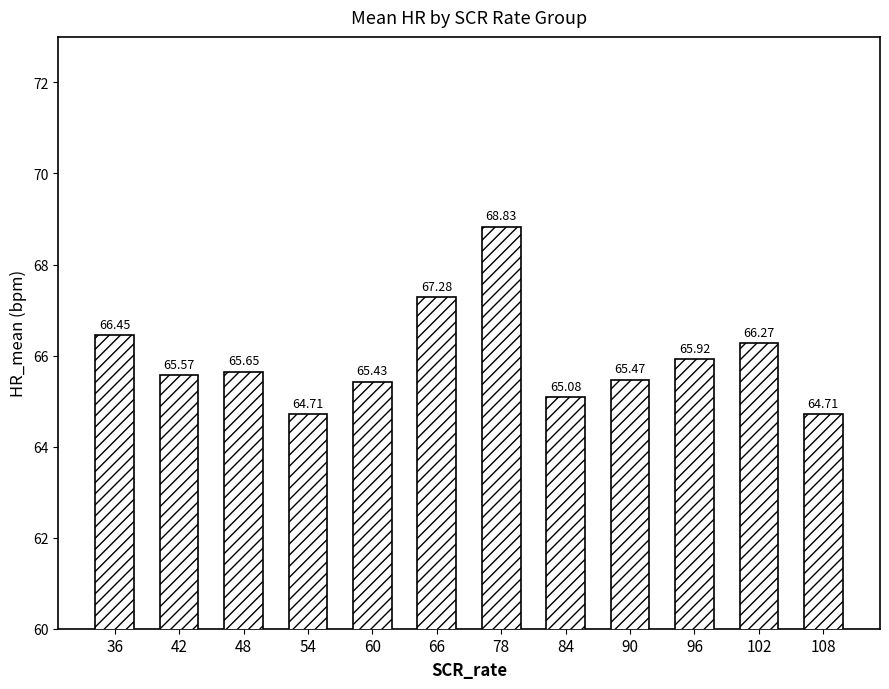

Which has a higher value, 96 or 48?

96